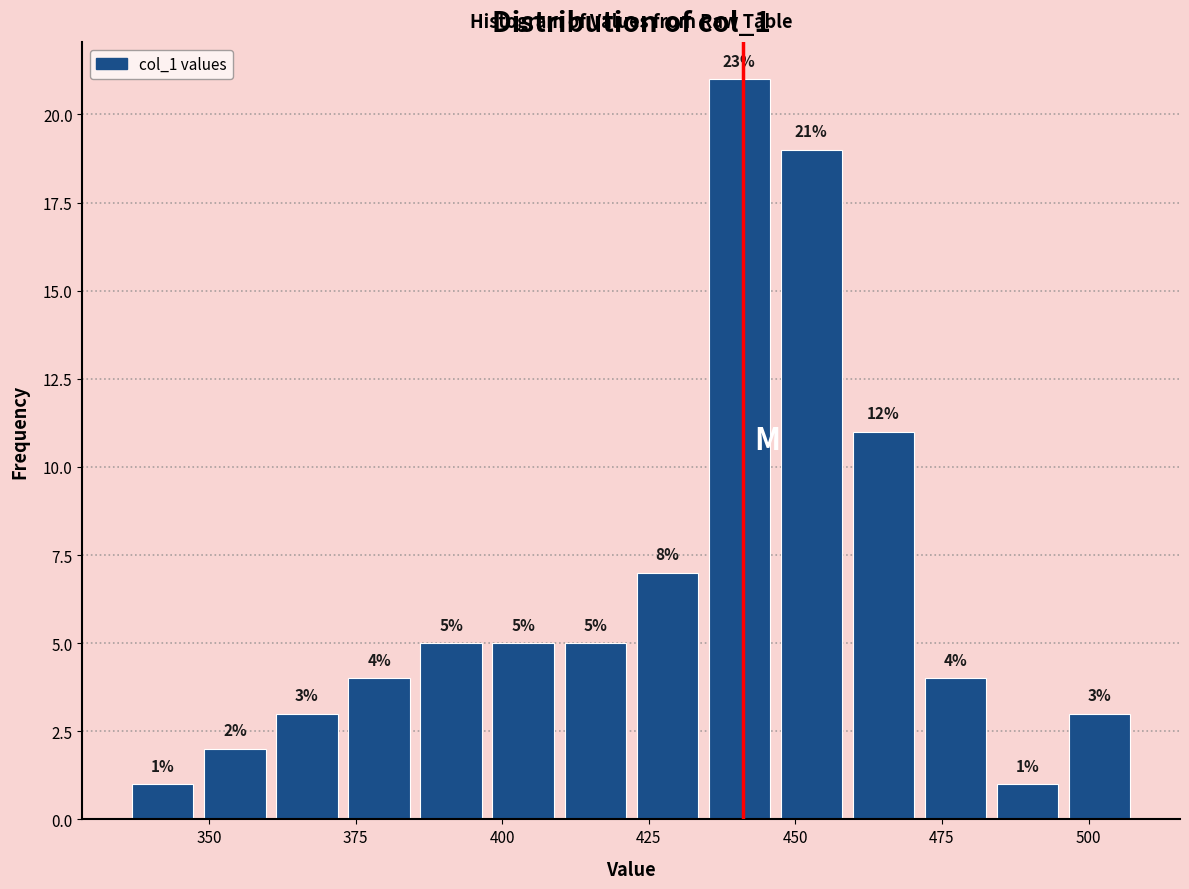

Around what value on the x-axis is the tallest bar? Give the approximate position of its centre, as read against the axis.

440